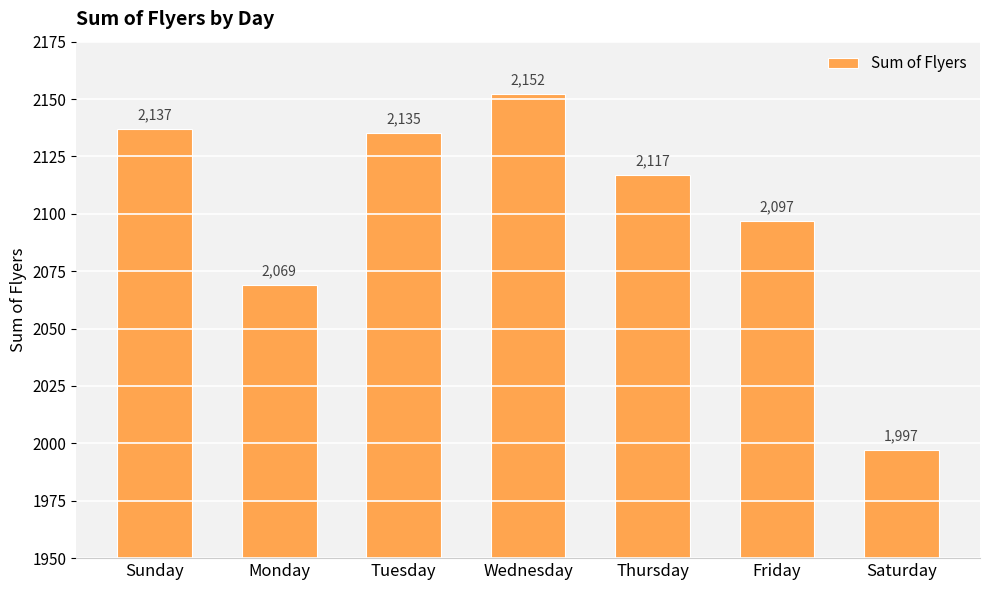

At which label does the data first exceed 2117?

Sunday